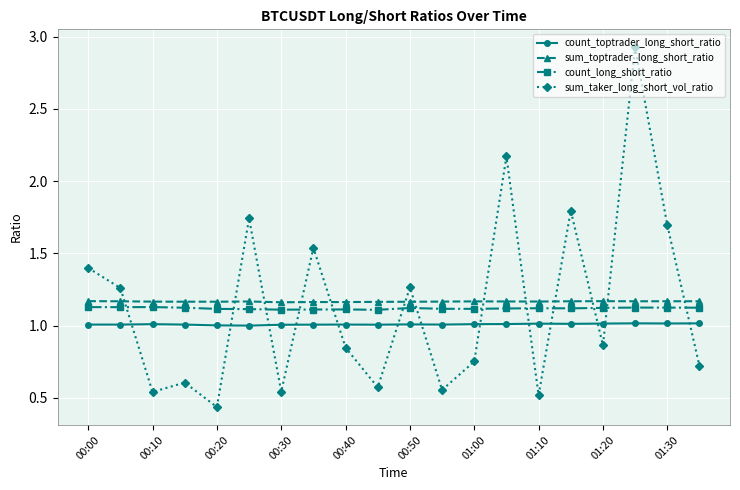

At how many categories does at least one series exceed 0?

20